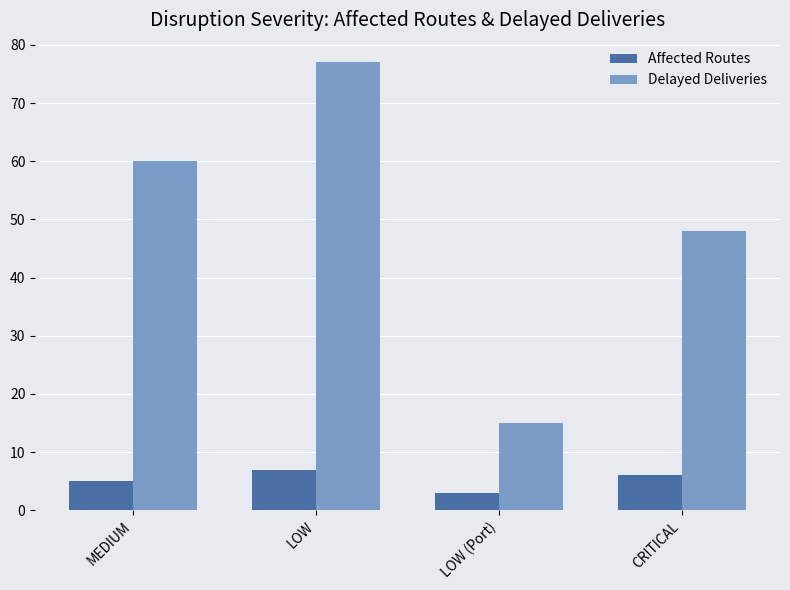

What is the difference between the second highest and second lowest values in the Delayed Deliveries series?

12